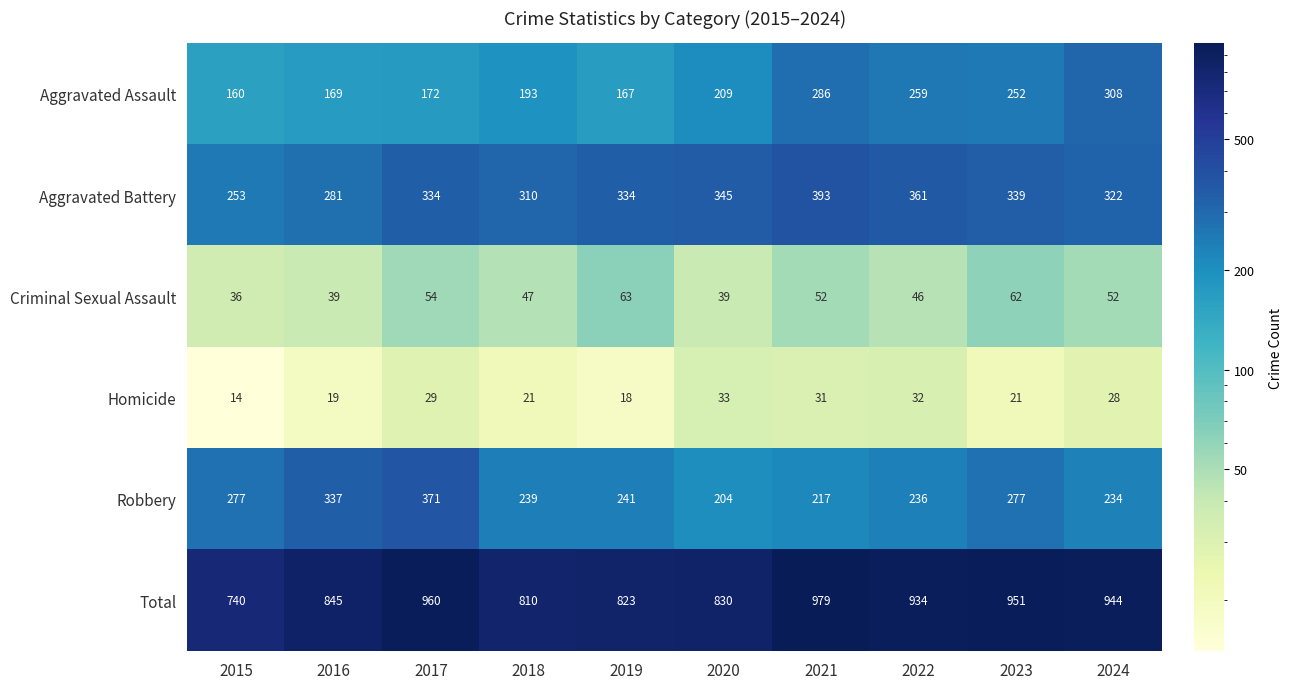

Rank the series at 2022 from lowest to highest value.

Homicide, Criminal Sexual Assault, Robbery, Aggravated Assault, Aggravated Battery, Total